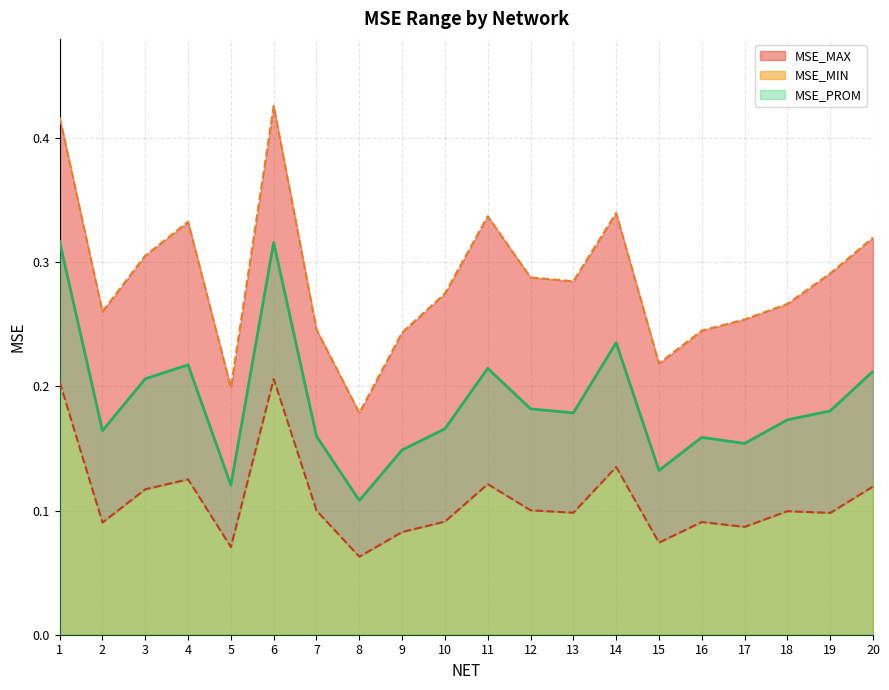

Where is the first local maximum for MSE_MIN?

4